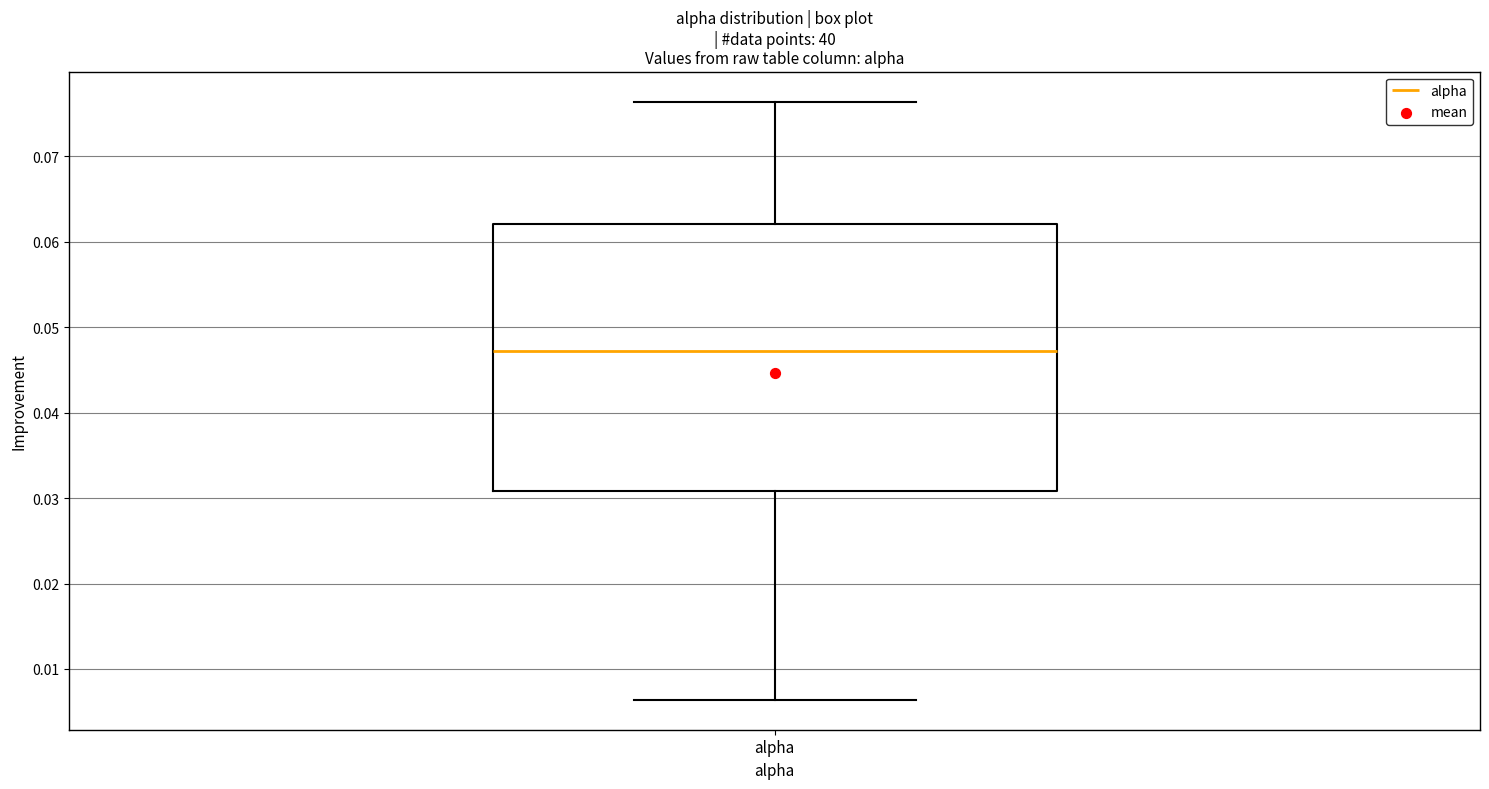

Transcribe this box plot: give where the median line is, the range the box spans, and where the two whiskers end, as read against the y-axis. The values are not printed on the chart, so give them approximately, as read against the axis.

median 0.047, box 0.031 to 0.062, whiskers 0.006 to 0.076